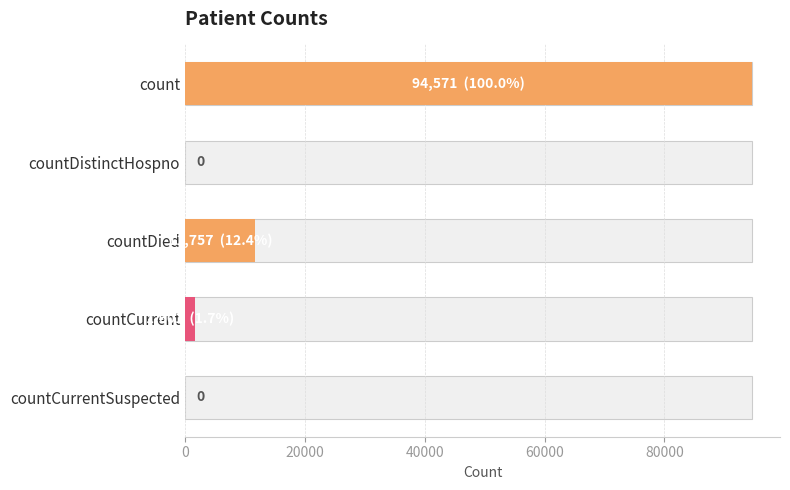

Read the value at countCurrent.

1601